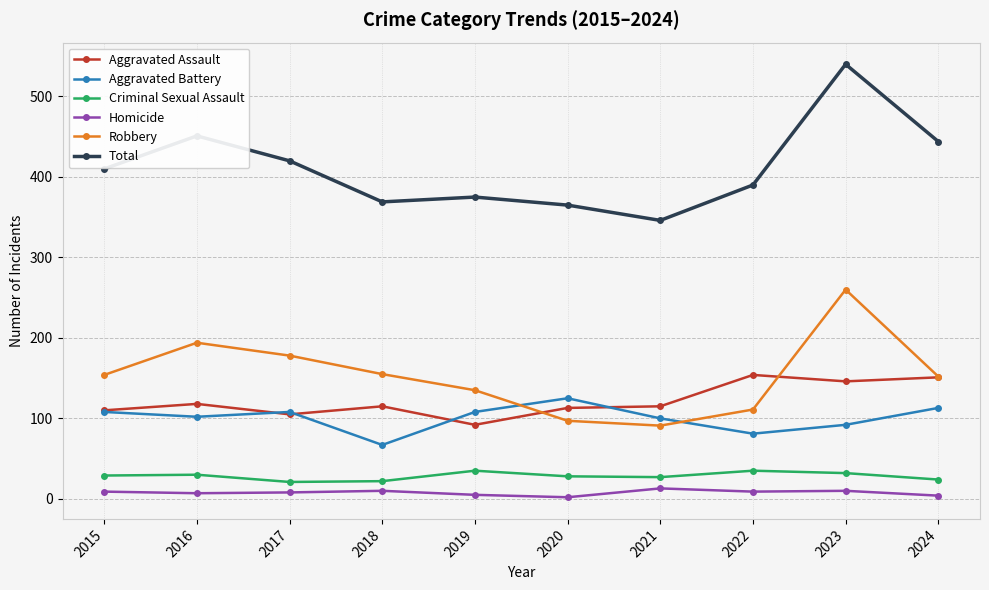

True or false: Robbery and Total cross at least once.

False